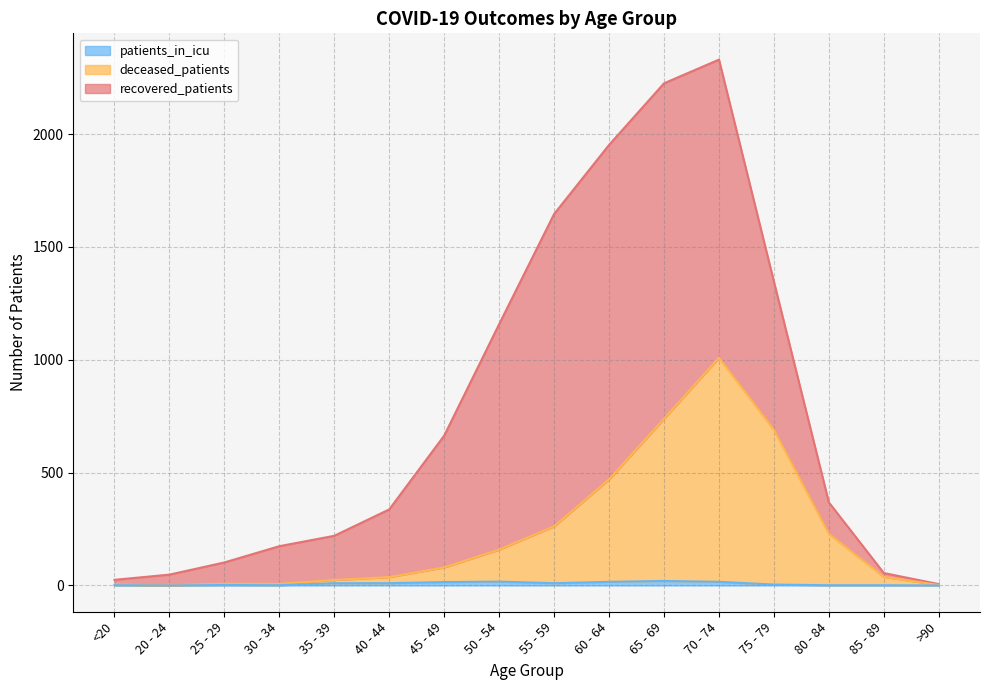

The patients_in_icu series shows 10 at 40 - 44. True or false?

True